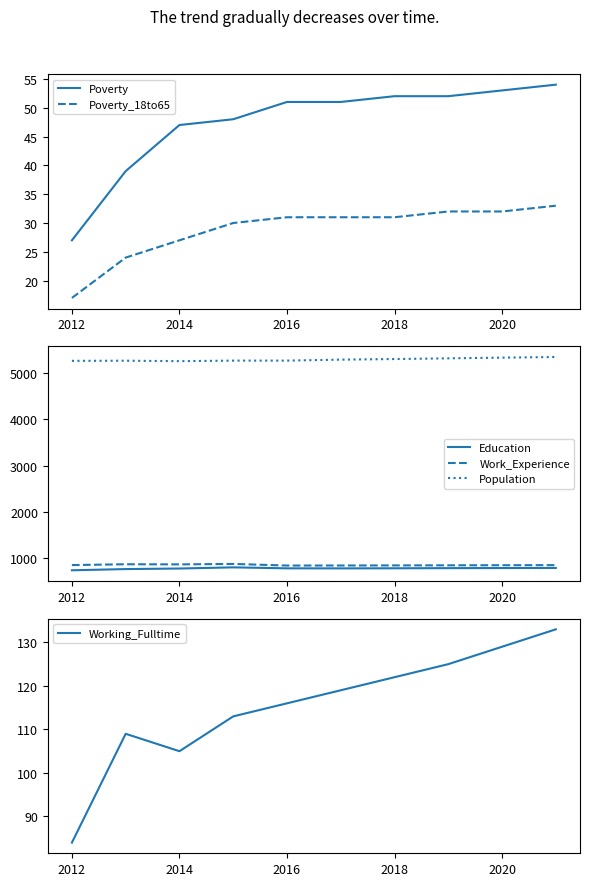

What is the approximate value of Work_Experience at 2018, to the nearest 5?

850